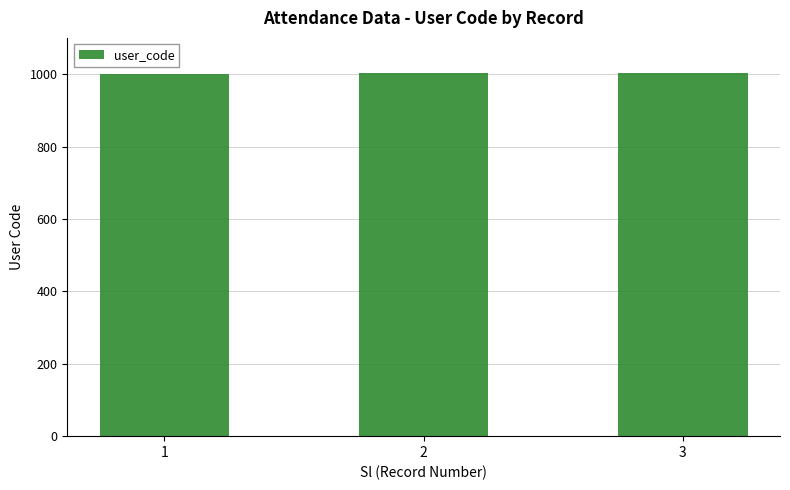

What is the maximum value shown in the chart?

1003